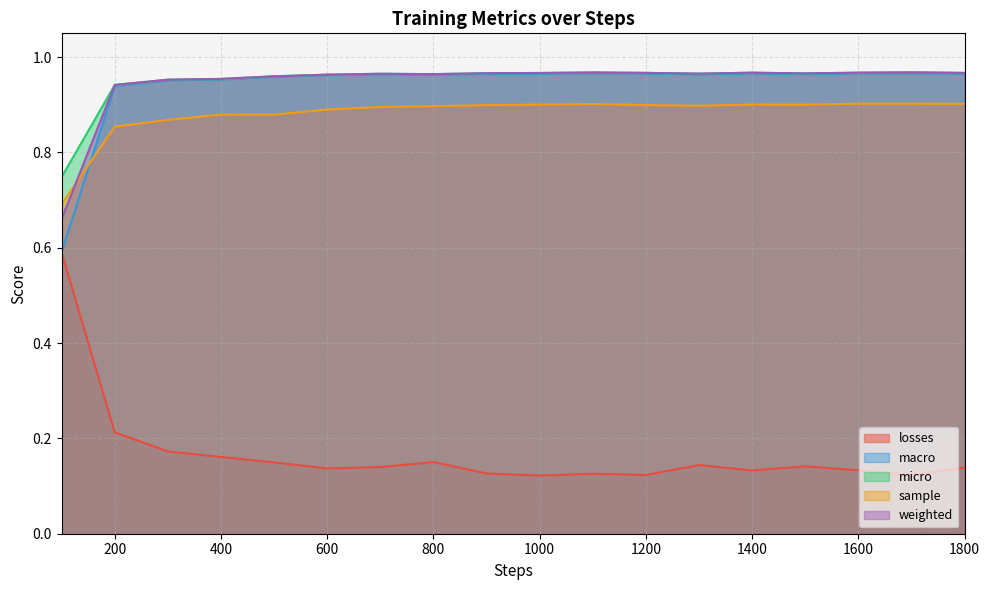

True or false: macro and losses intersect in this chart.

False